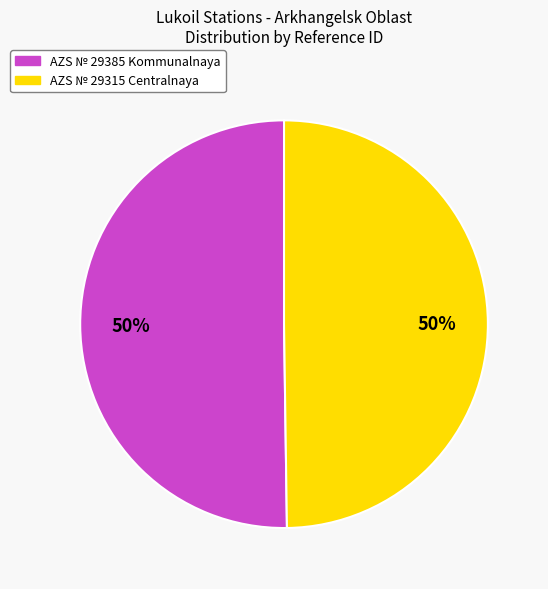

To the nearest percent, what is the average slice percentage?

50%